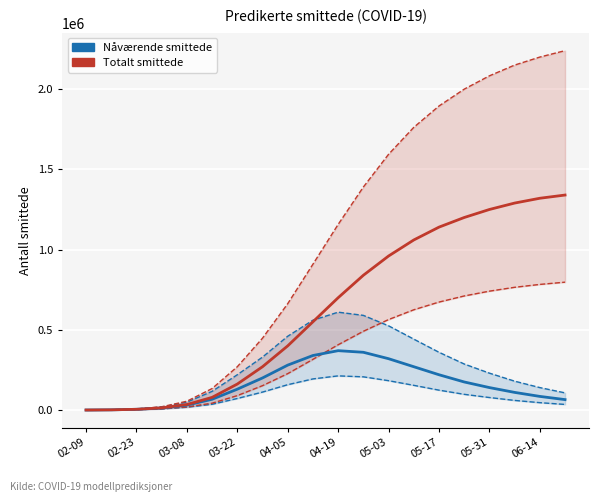

Rank the series at 13 from highest to lowest value.

Predicted total infected (upper), Predicted total infected (mean), Predicted total infected (lower), Predicted current infected (upper), Predicted current infected (mean), Predicted current infected (lower)